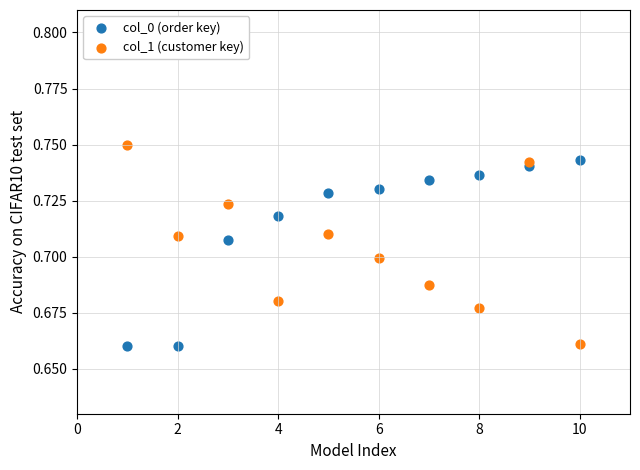

Which series contains the highest Y value?

col_1 (customer key)